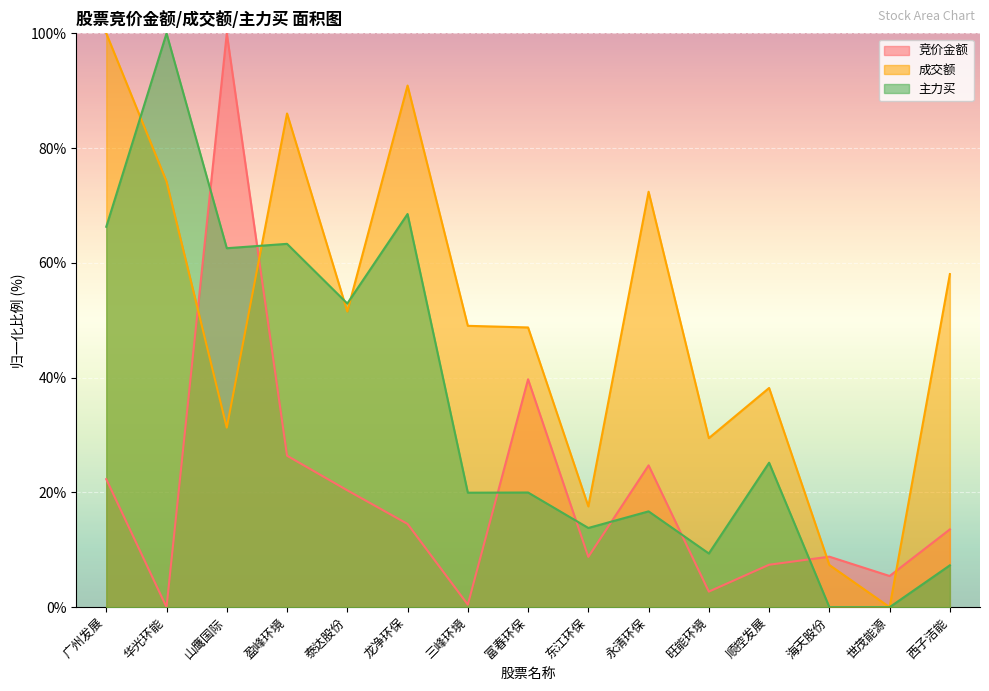

What is the sum of the 主力买 values at 泰达股份 and 广州发展?

119.2